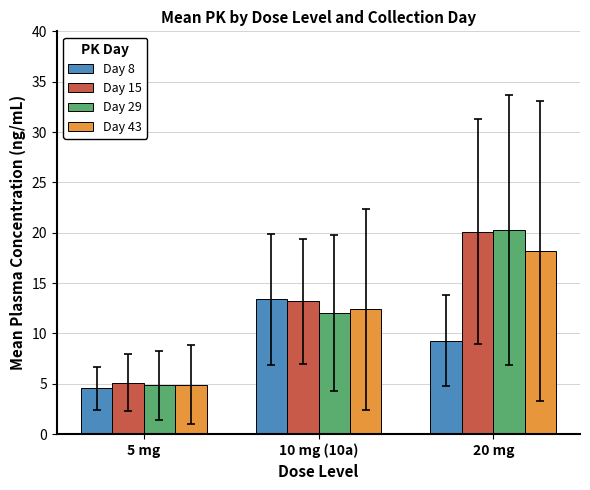

Where is Day 29 nearest to the value 12?

10 mg (10a)